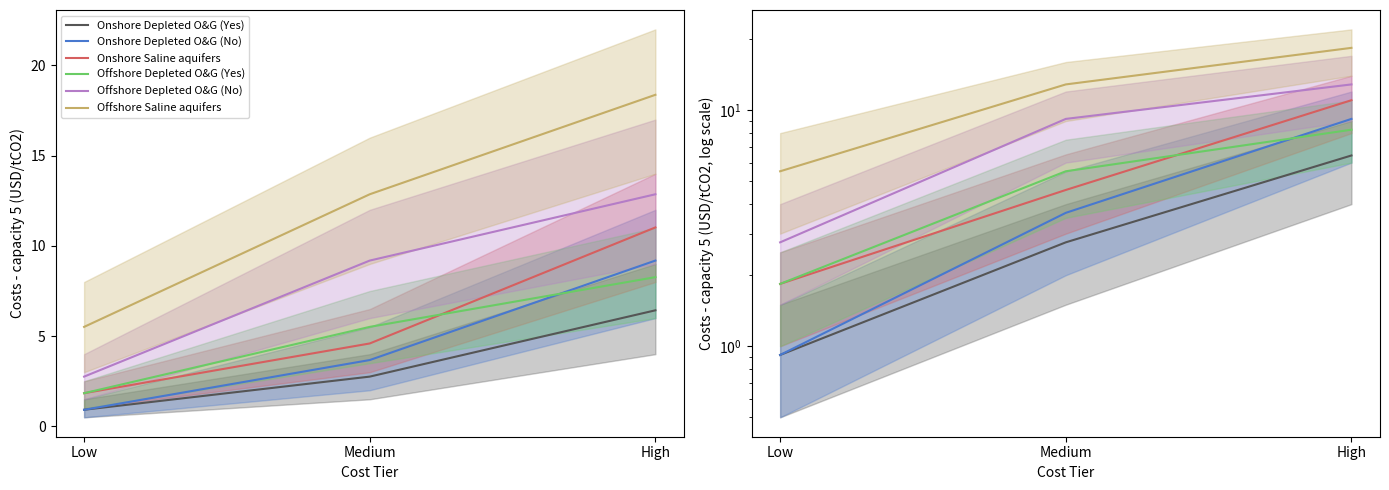

What is the greatest value displayed?

18.4